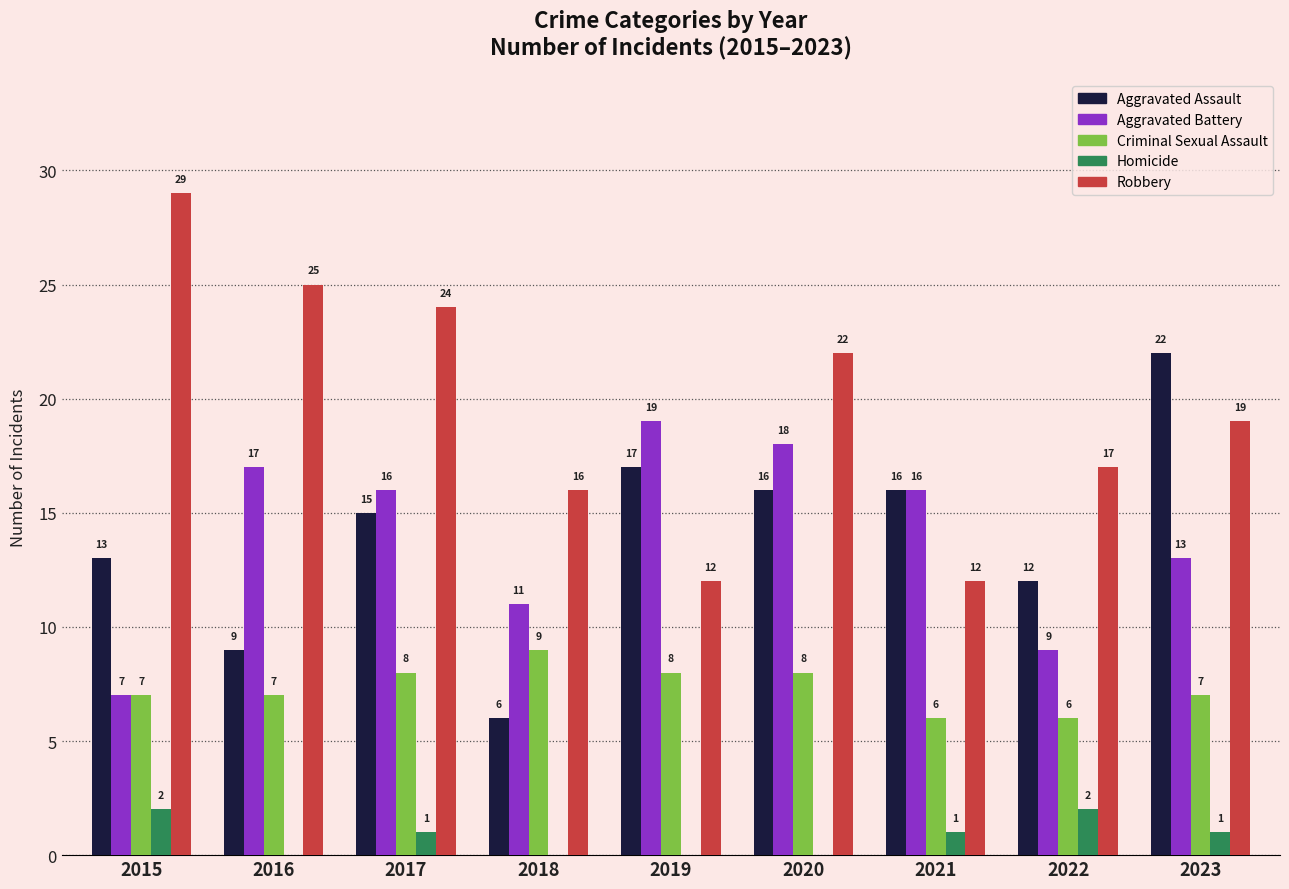

The value of Criminal Sexual Assault at 2016 is 7. True or false?

True